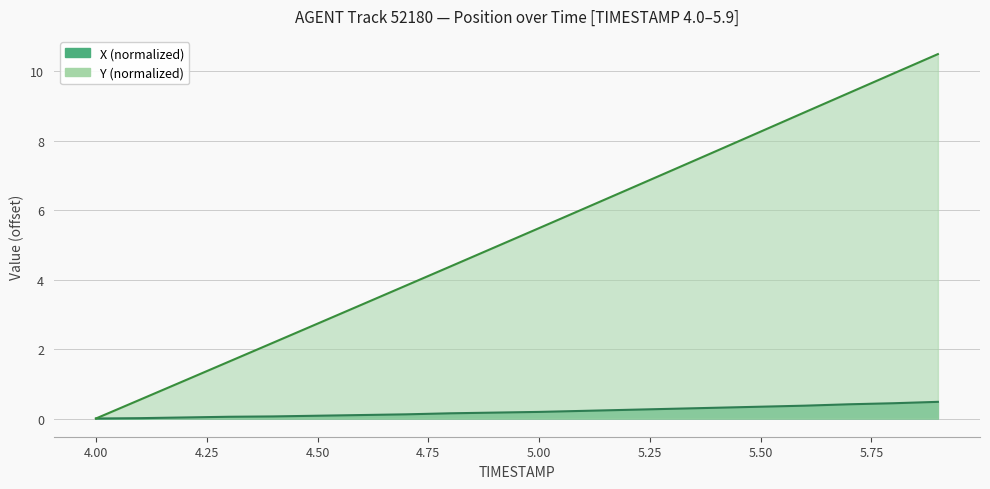

How many values in the Y series exceed 0?

19